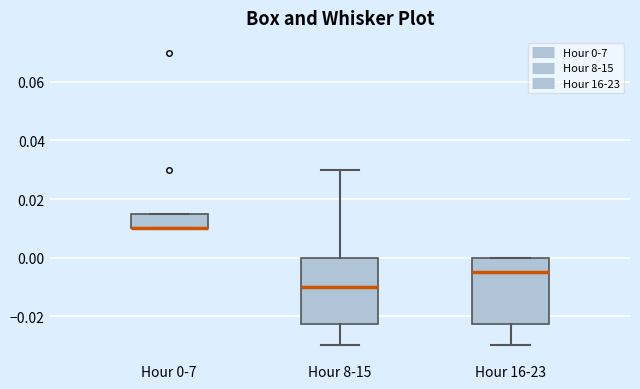

Reading left to right, read every box against the y-axis: the position of its median line, the range the box covers, and the ends of its whiskers. The values are not printed on the chart, so give them approximately, as read against the axis.

Hour 0-7: median 0.010 (drawn on the box's lower edge), box 0.010 to 0.016, whiskers 0.010 to 0.016
Hour 8-15: median -0.010, box -0.022 to 0.000, whiskers -0.030 to 0.030
Hour 16-23: median -0.004, box -0.022 to 0.000, whiskers -0.030 to 0.000